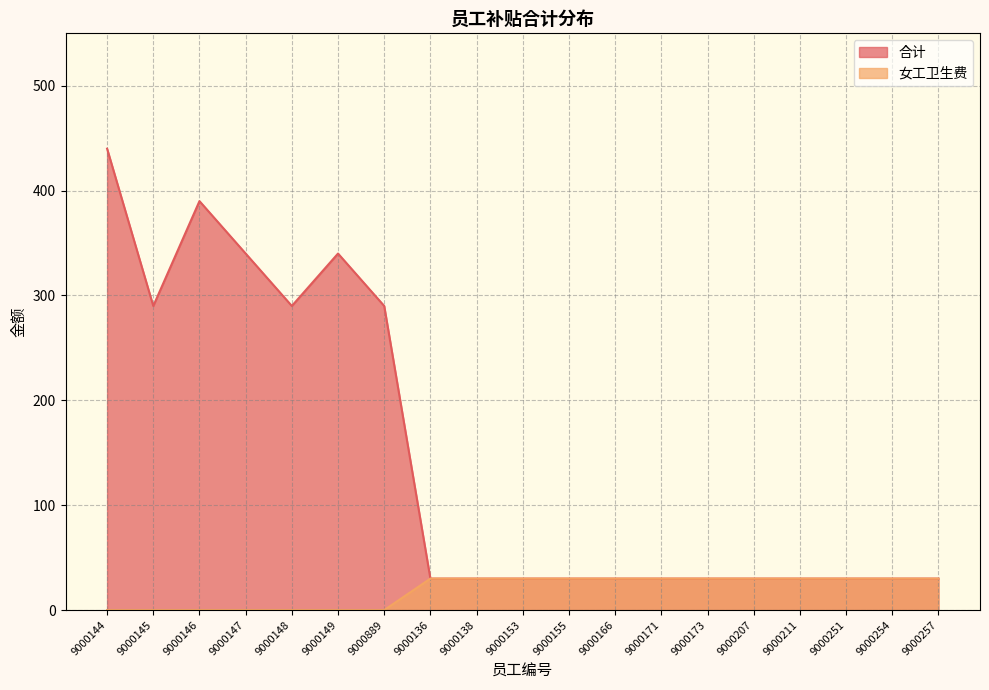

What is the approximate value of 女工卫生费 at 9000138, to the nearest 10?

30